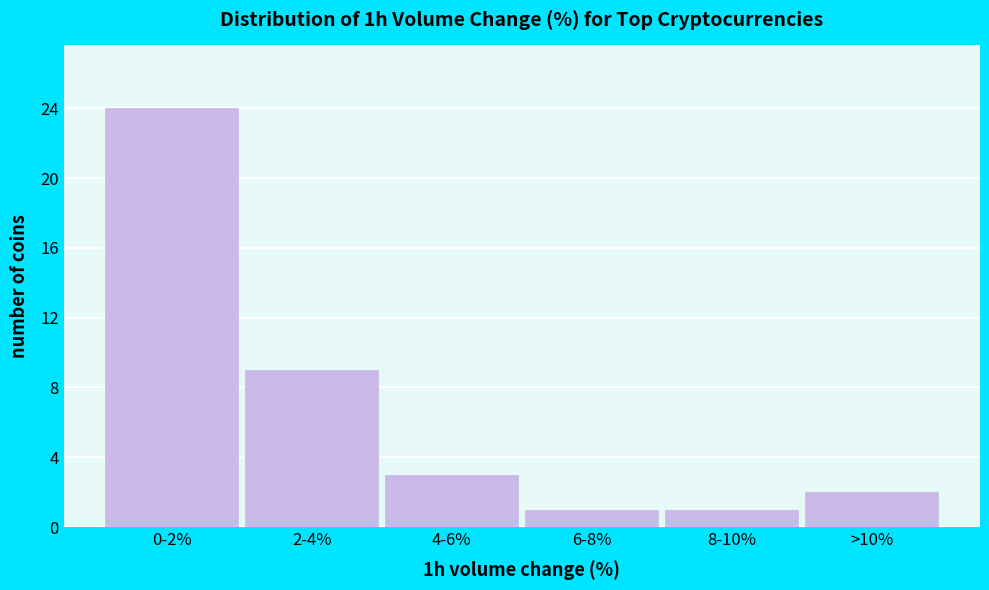

Reading right to left, what are all the values shown in this chart?

2	1	1	3	9	24